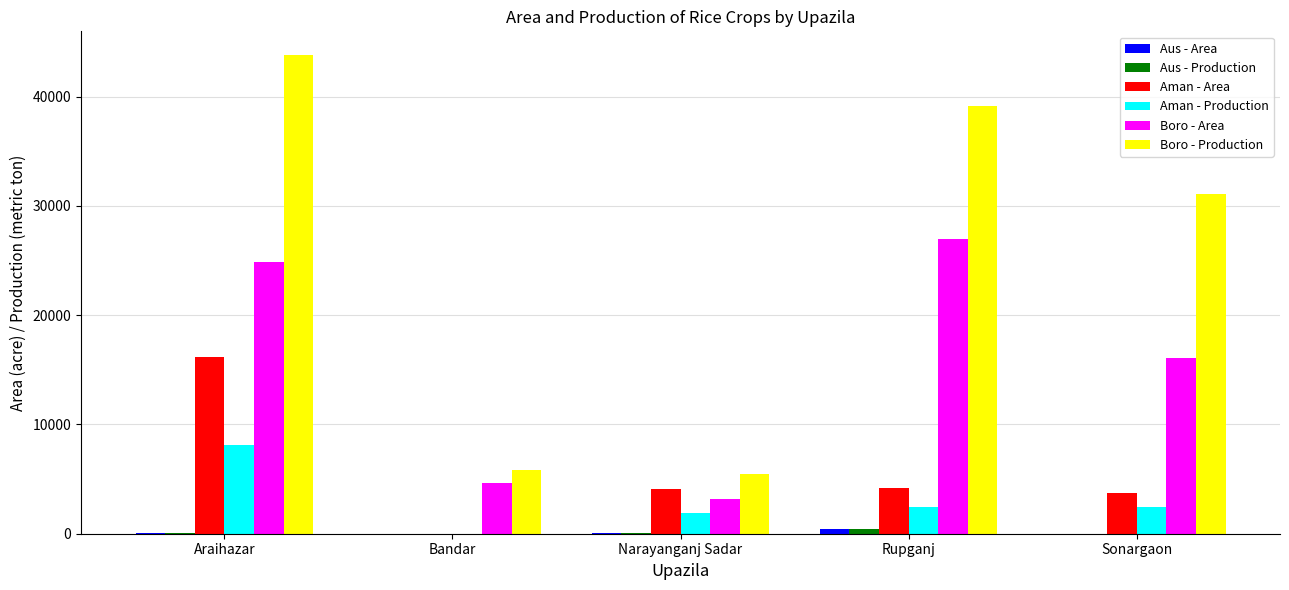

Where is Boro - Production nearest to the value 24627?

Sonargaon